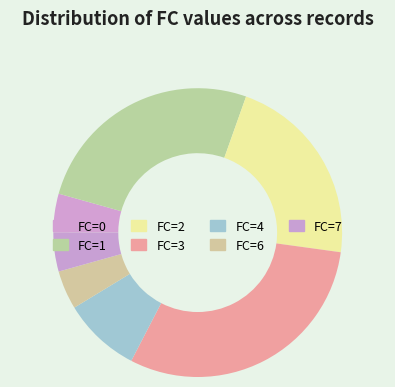

True or false: FC=0 accounts for 4% of the total.

True